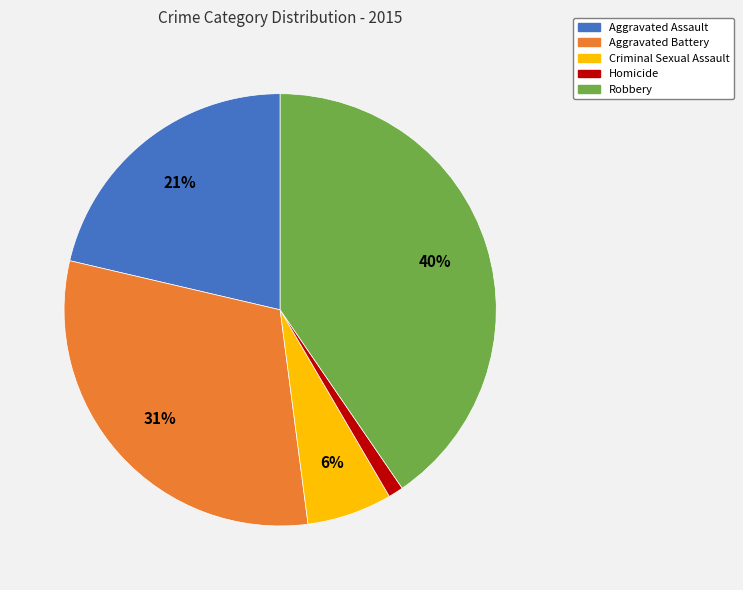

Between Criminal Sexual Assault and Aggravated Battery, which is larger?

Aggravated Battery